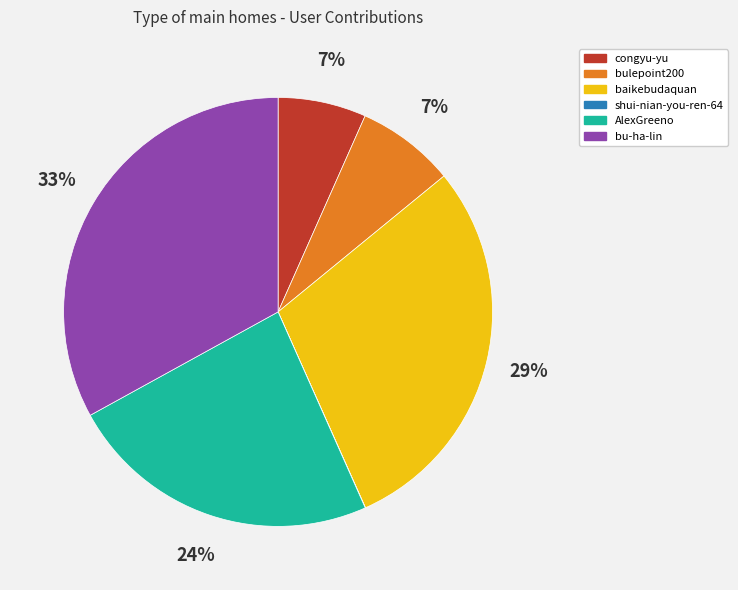

Which slice is the largest?

bu-ha-lin